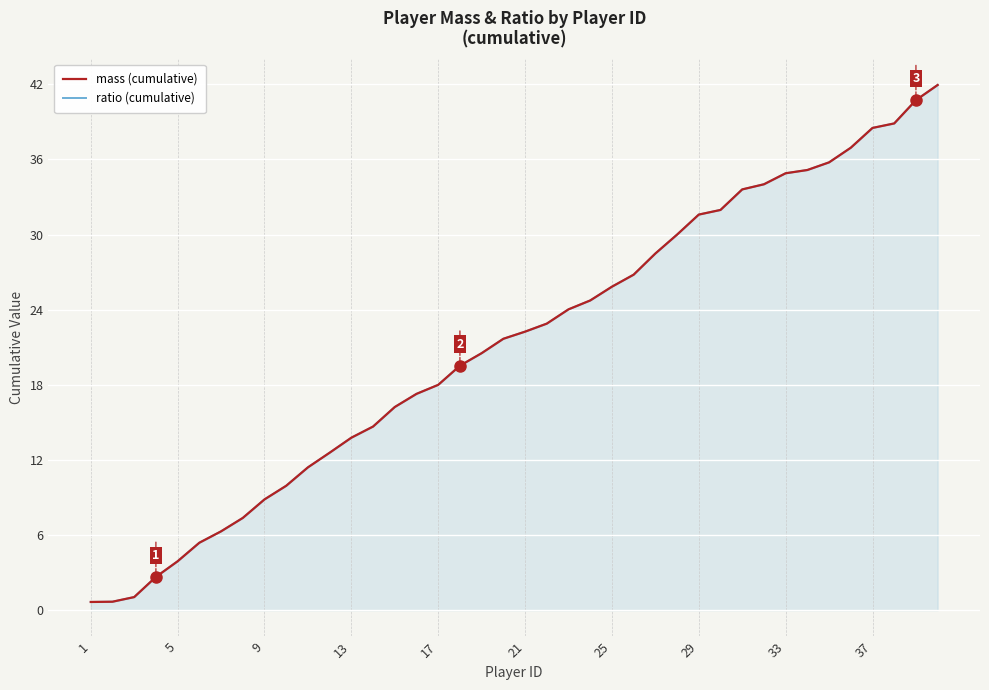

Between 21 and 37, which is larger?

37